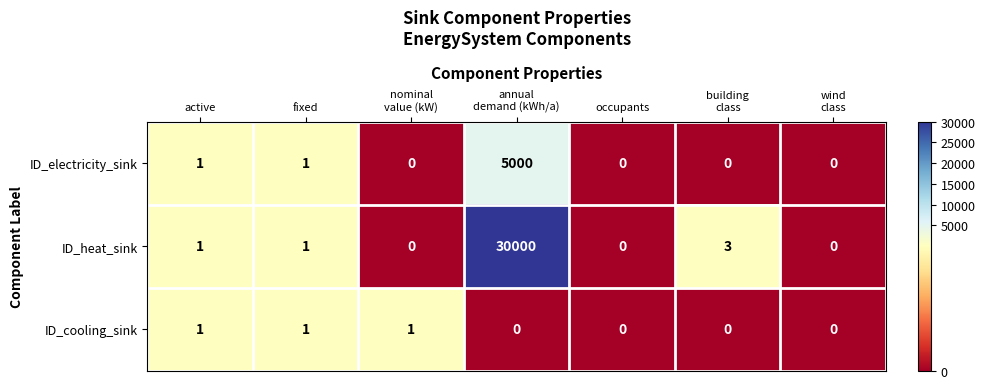

How many categories are shown in the chart?

7